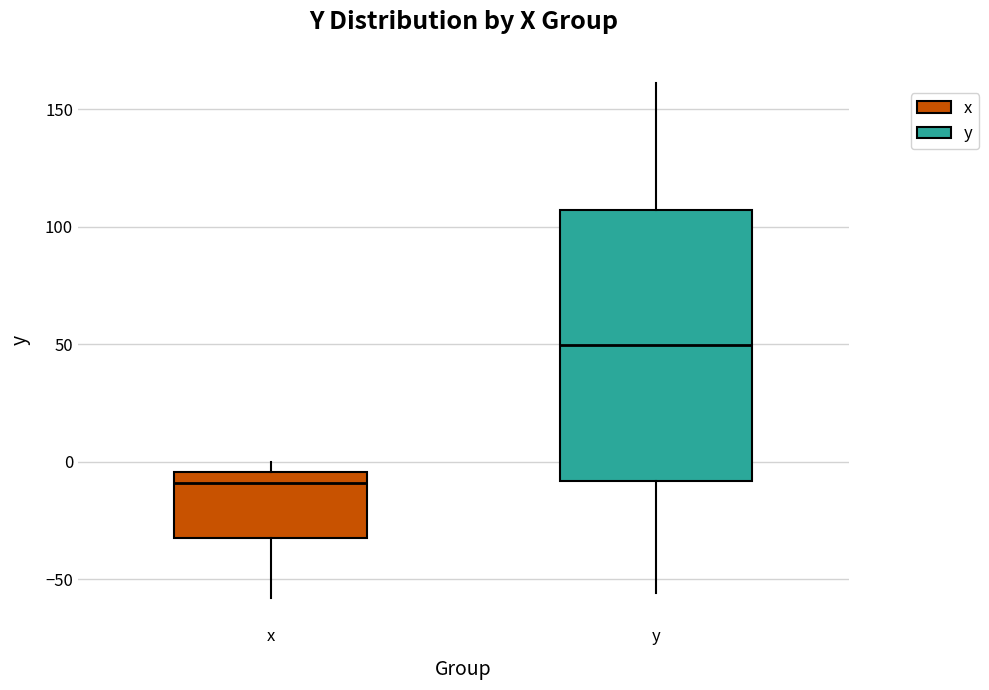

Where is the upper edge of the box for x on the y-axis? The values are not printed on the chart, so give them approximately, as read against the axis.

-5